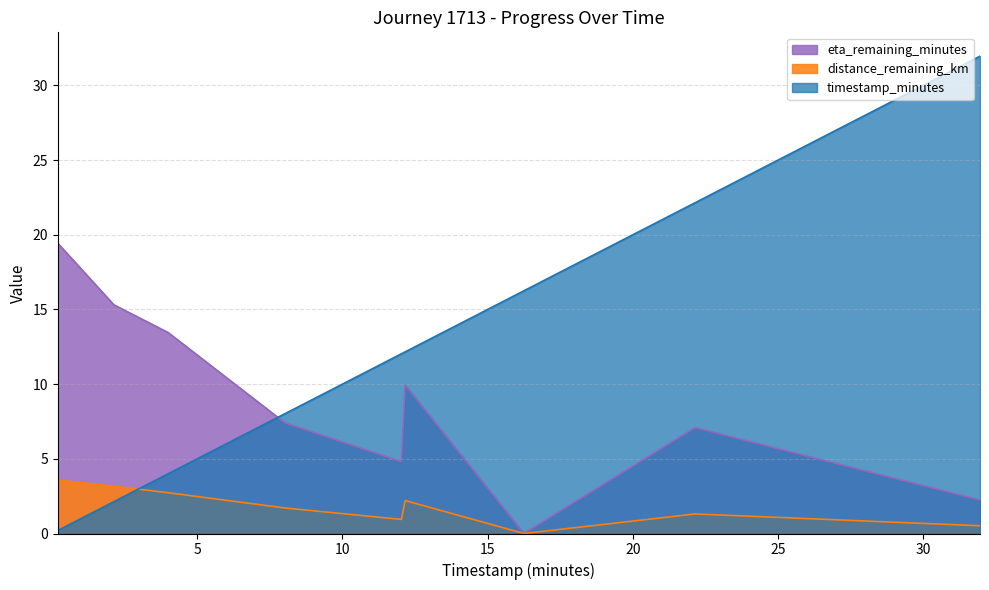

Where does the eta_remaining_minutes series first go above 7?

0.2